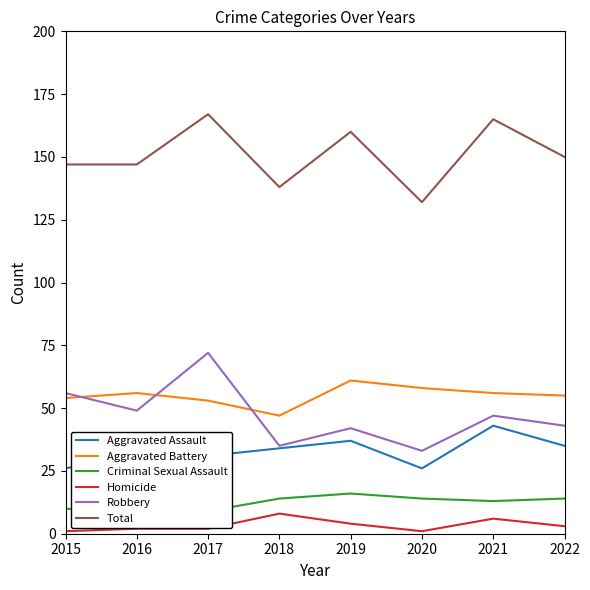

What is the maximum value shown in the chart?

167